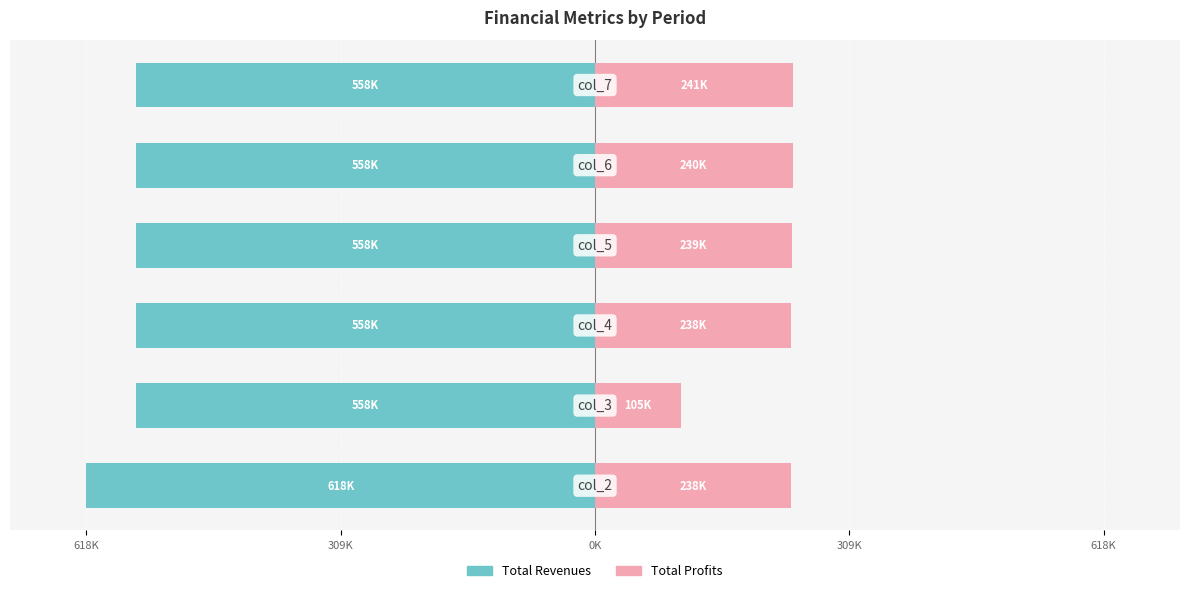

Which series has the largest range (max minus min)?

Total Profits